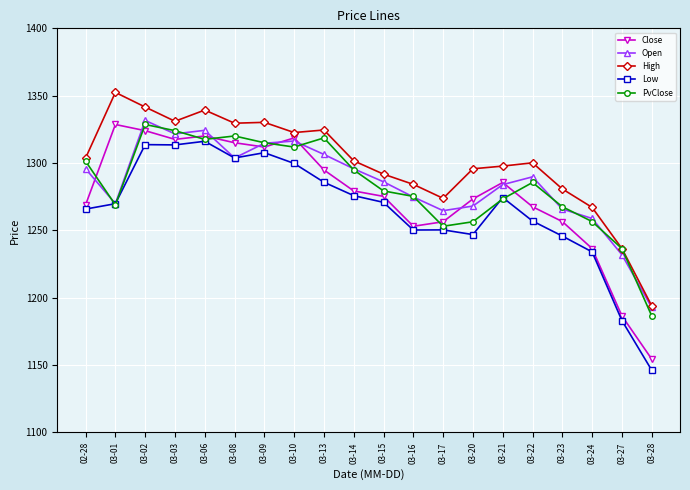

How many values in the Close series are below 1279?

10